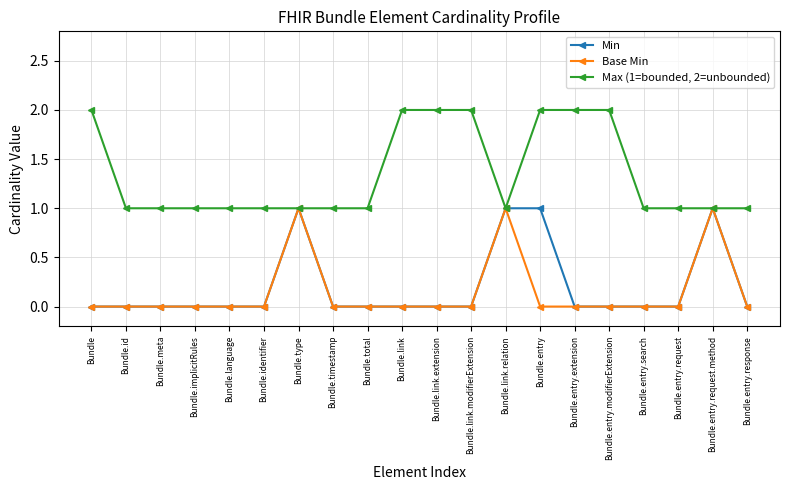

What are all the series names shown in the legend?

Min, Base Min, Max (1=bounded, 2=unbounded)